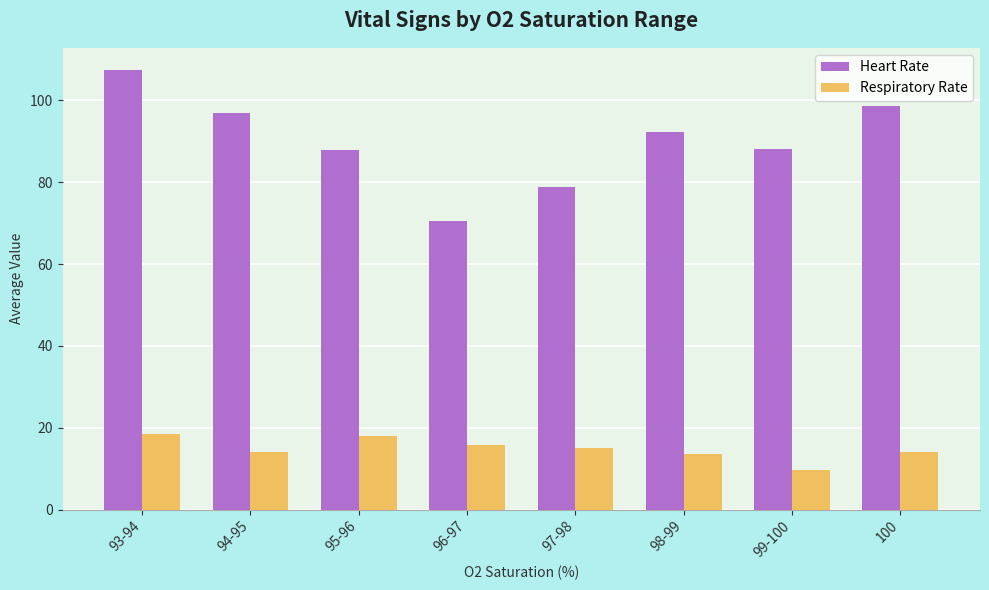

Where does the Respiratory Rate series first go above 15?

93-94